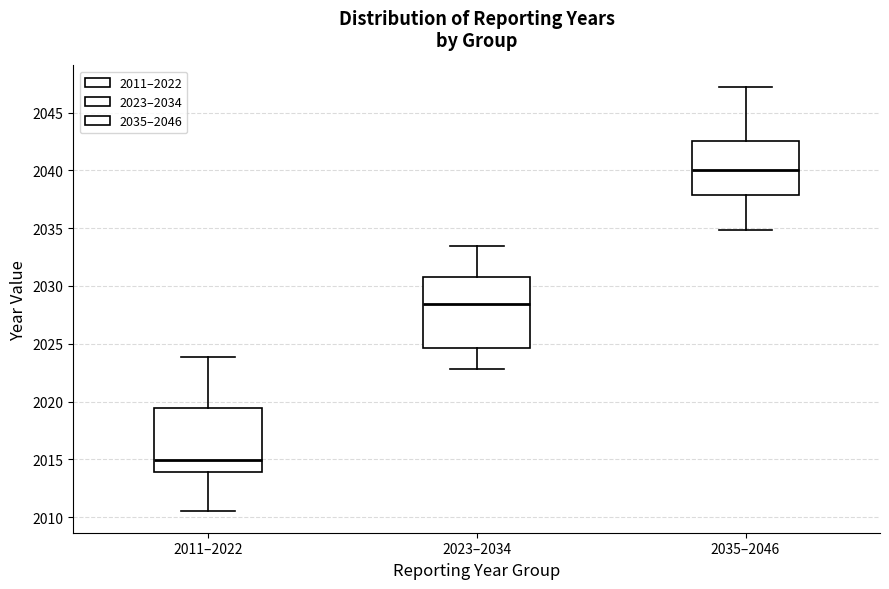

Reading left to right, read every box against the y-axis: the position of its median line, the range the box covers, and the ends of its whiskers. The values are not printed on the chart, so give them approximately, as read against the axis.

2011–2022: median 2015.0, box 2014.0 to 2019.5, whiskers 2010.5 to 2024.0
2023–2034: median 2028.5, box 2024.5 to 2031.0, whiskers 2023.0 to 2033.5
2035–2046: median 2040.0, box 2038.0 to 2042.5, whiskers 2035.0 to 2047.0